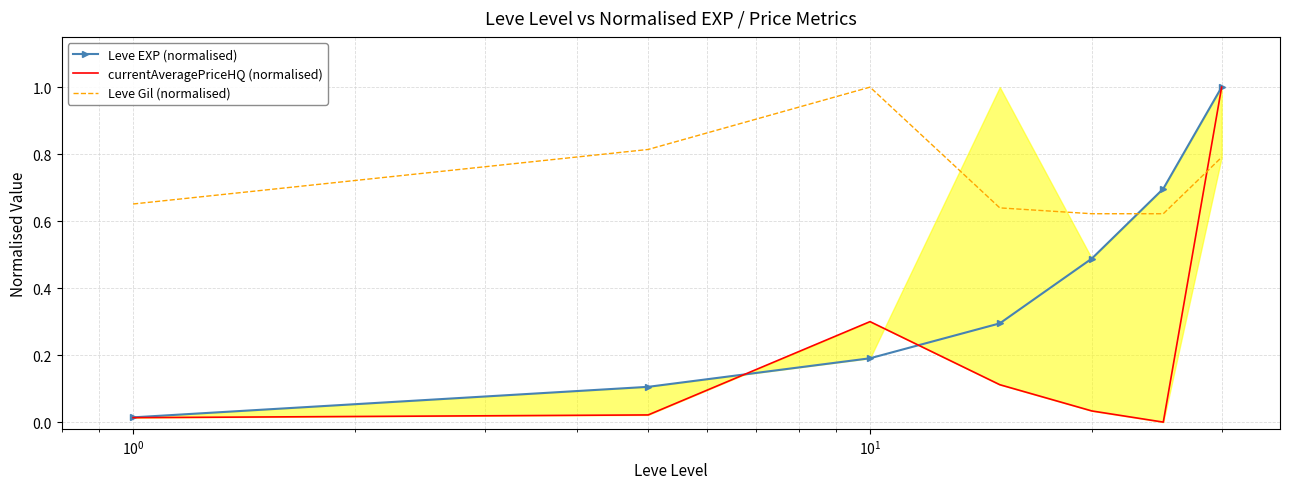

How many times do Leve EXP (normalised) and Leve Gil (normalised) cross each other?

1